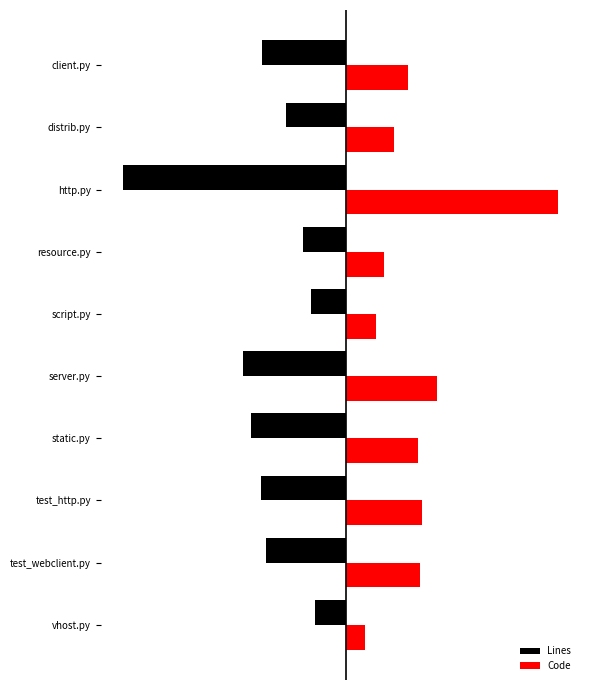

What are all the series names shown in the legend?

Lines, Code